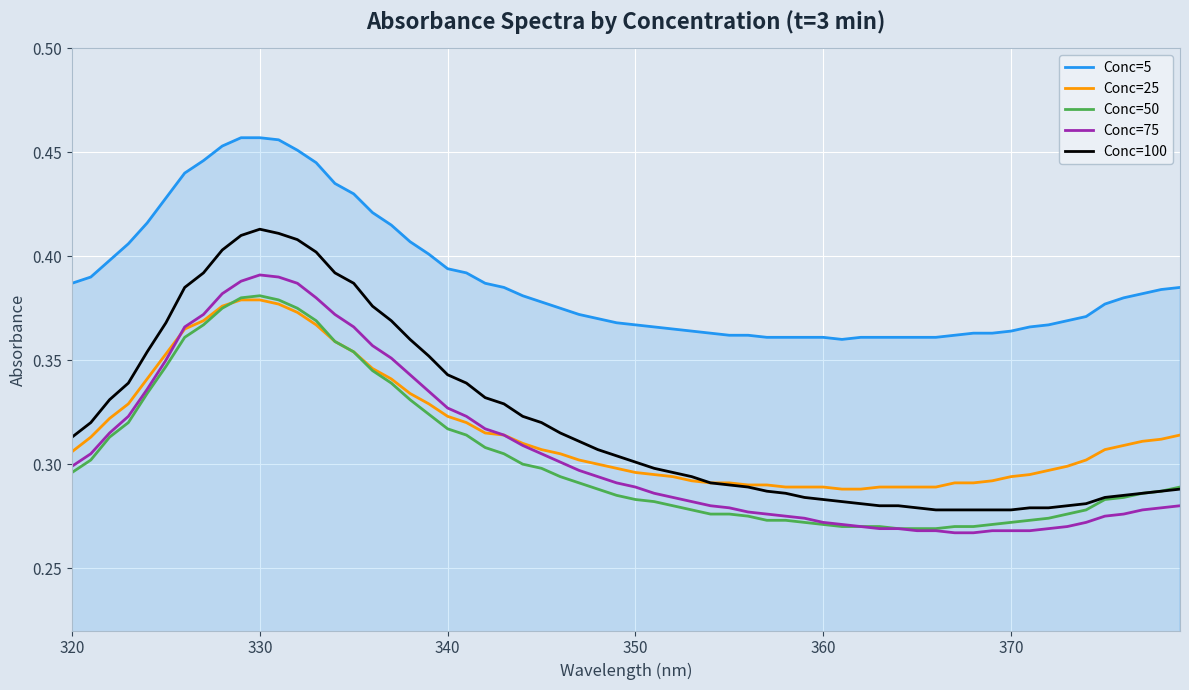

True or false: Conc=25 and Conc=5 cross at least once.

False